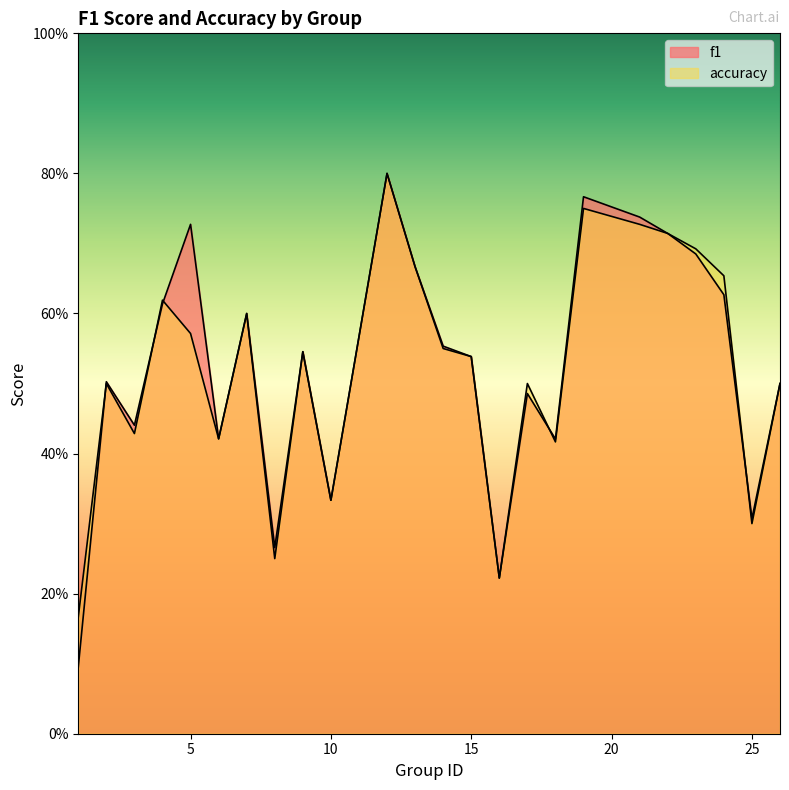

What is the smallest value displayed?

0.1